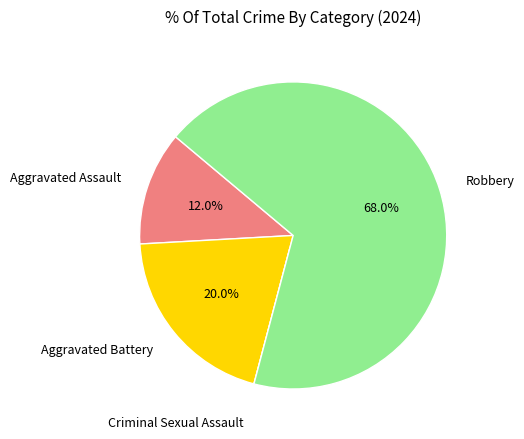

What is the largest slice in the pie chart?

Robbery